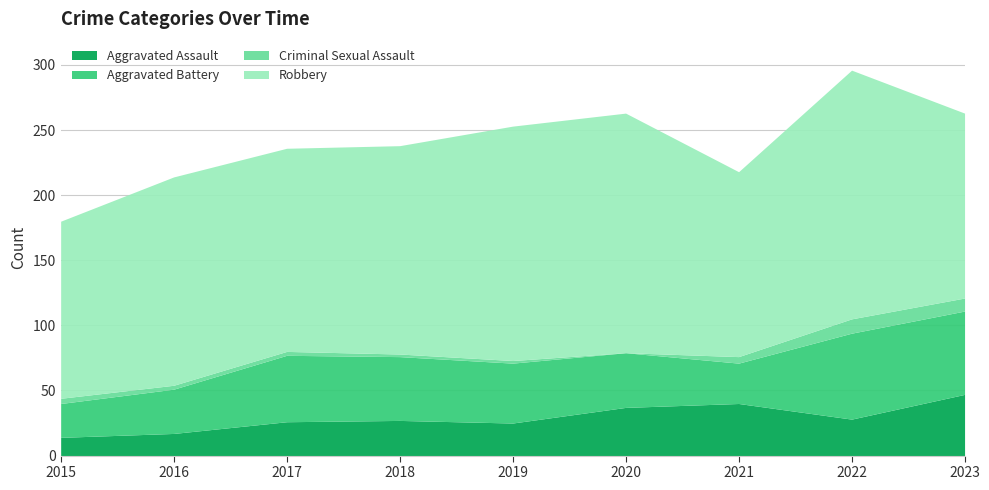

What is the lowest value of the Robbery series?

136